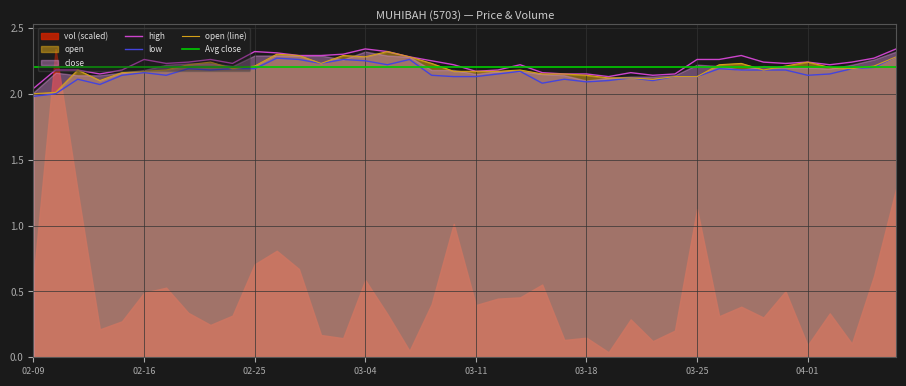

The value of low at 2015-03-05 is 3.2. True or false?

False